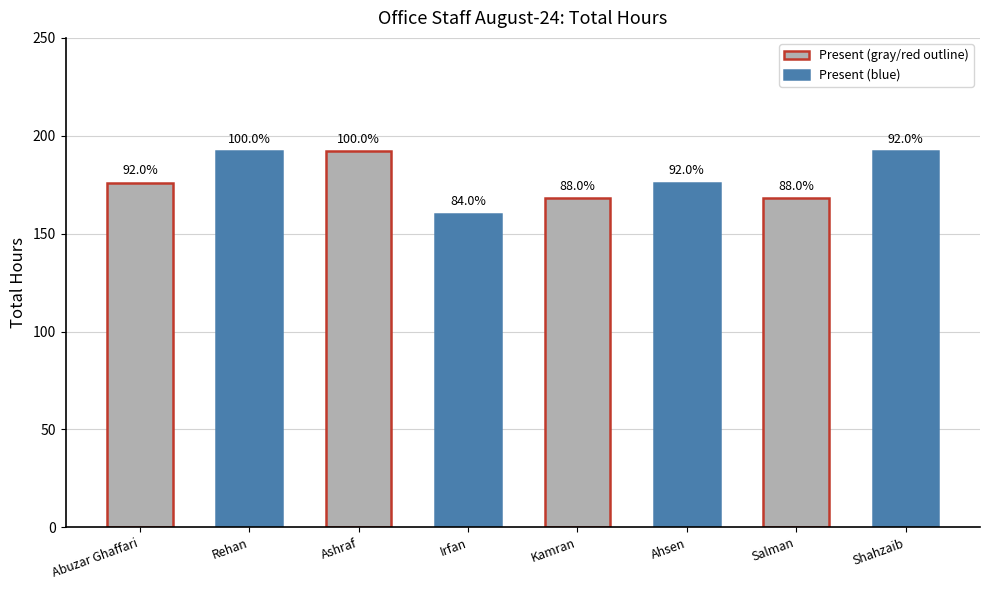

List the labels in order of value, smallest first.

Irfan, Kamran, Salman, Abuzar Ghaffari, Ahsen, Rehan, Ashraf, Shahzaib